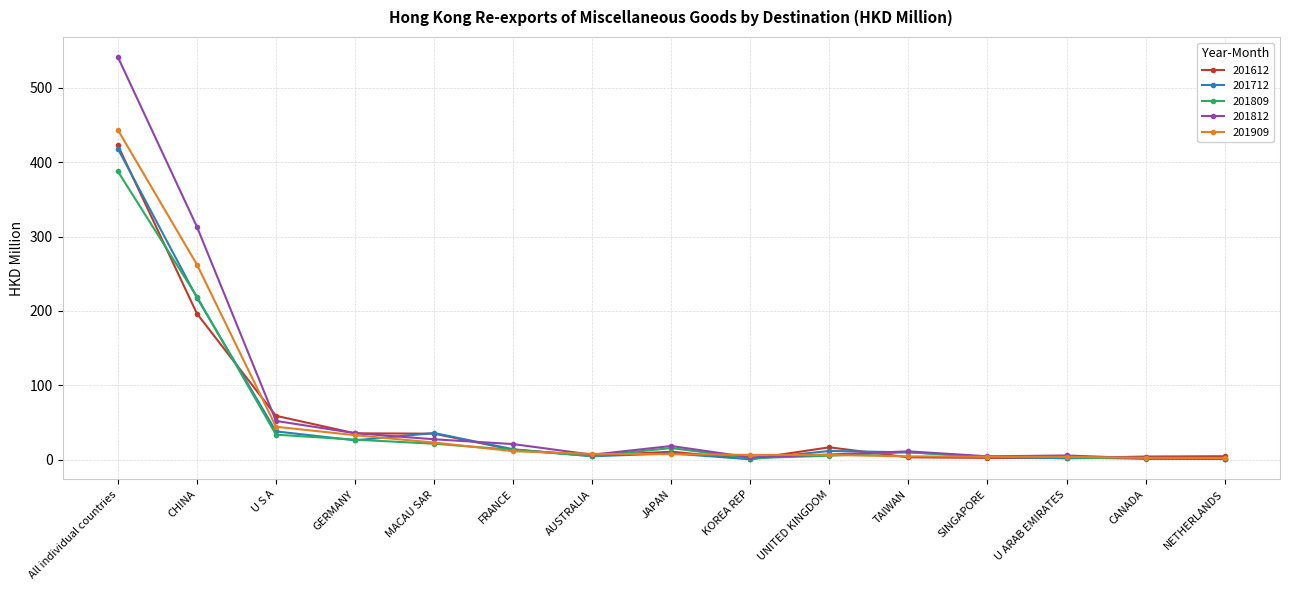

What is the value of the 201712 point at the 6th from the left?

13.9